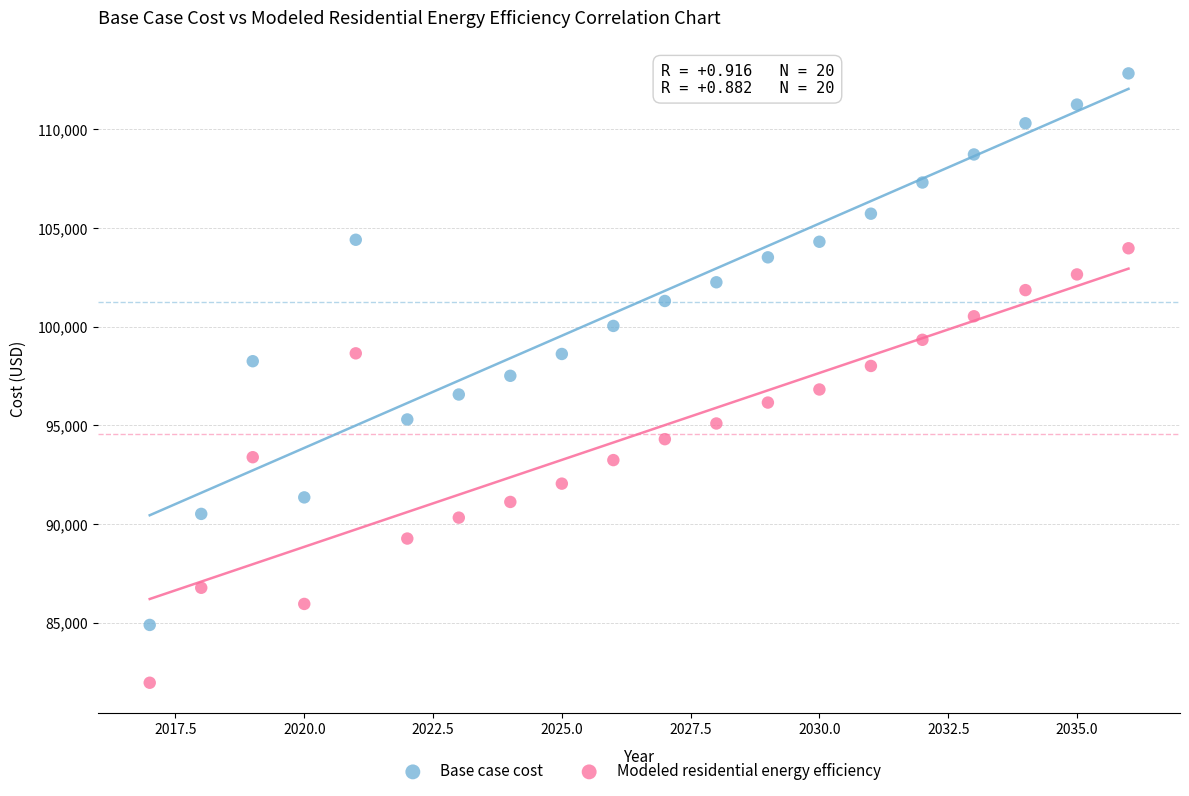

Which series contains the highest Y value?

Base case cost